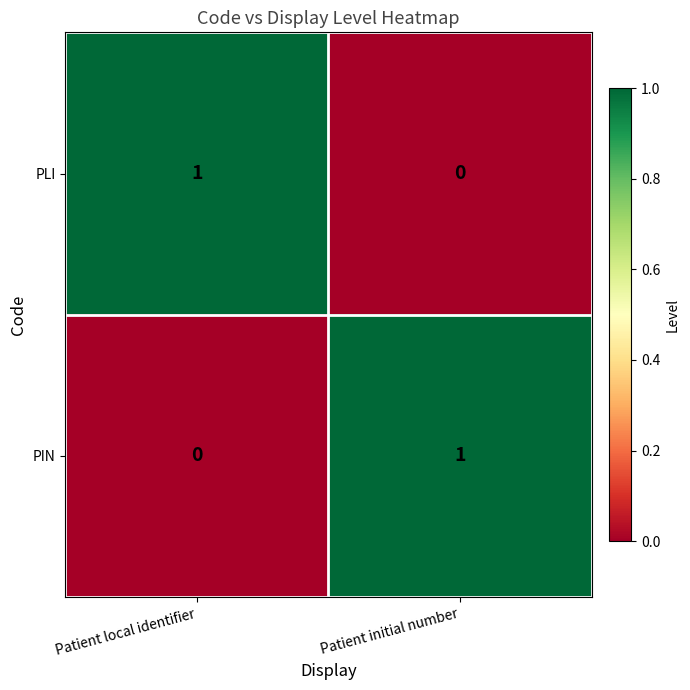

List the labels in order of PIN value, smallest first.

Patient local identifier, Patient initial number